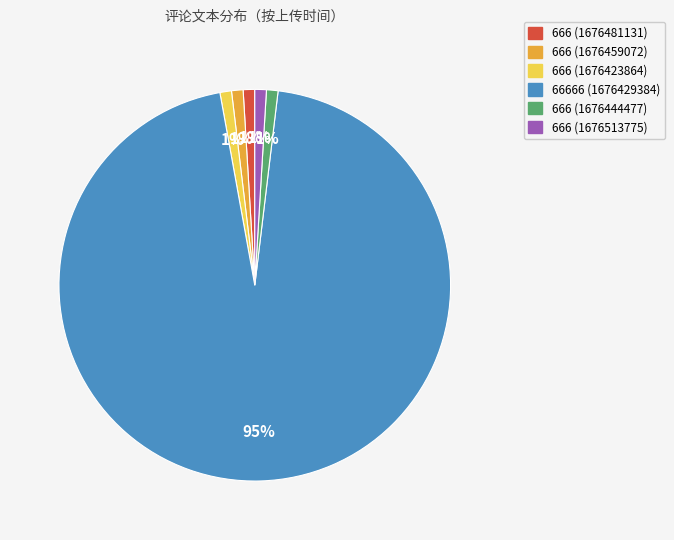

To the nearest percent, what is the average slice percentage?

17%